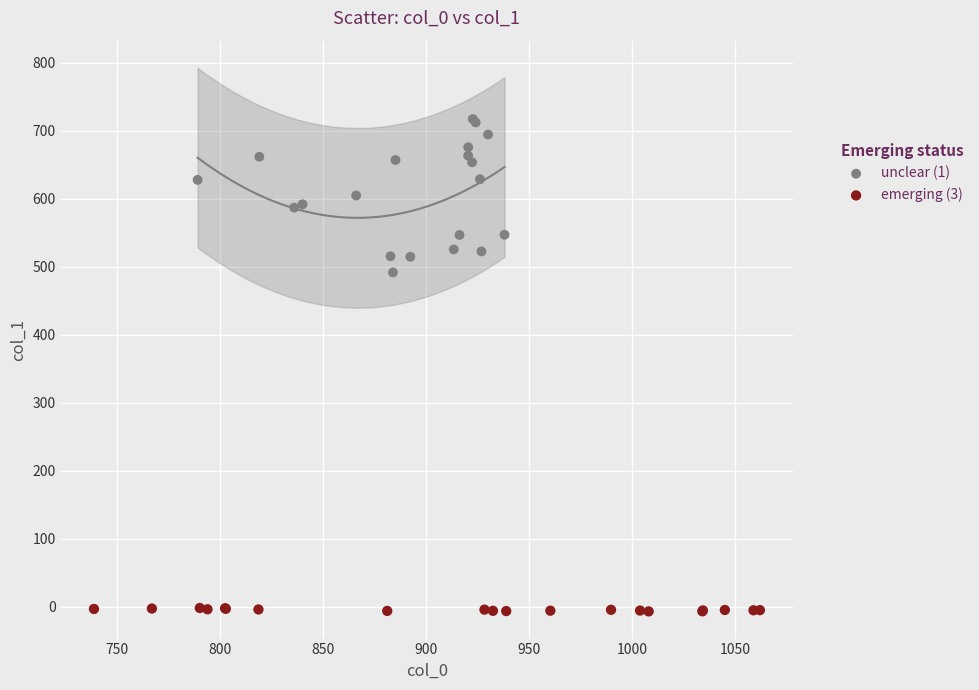

Which series reaches the maximum Y coordinate?

unclear (1)